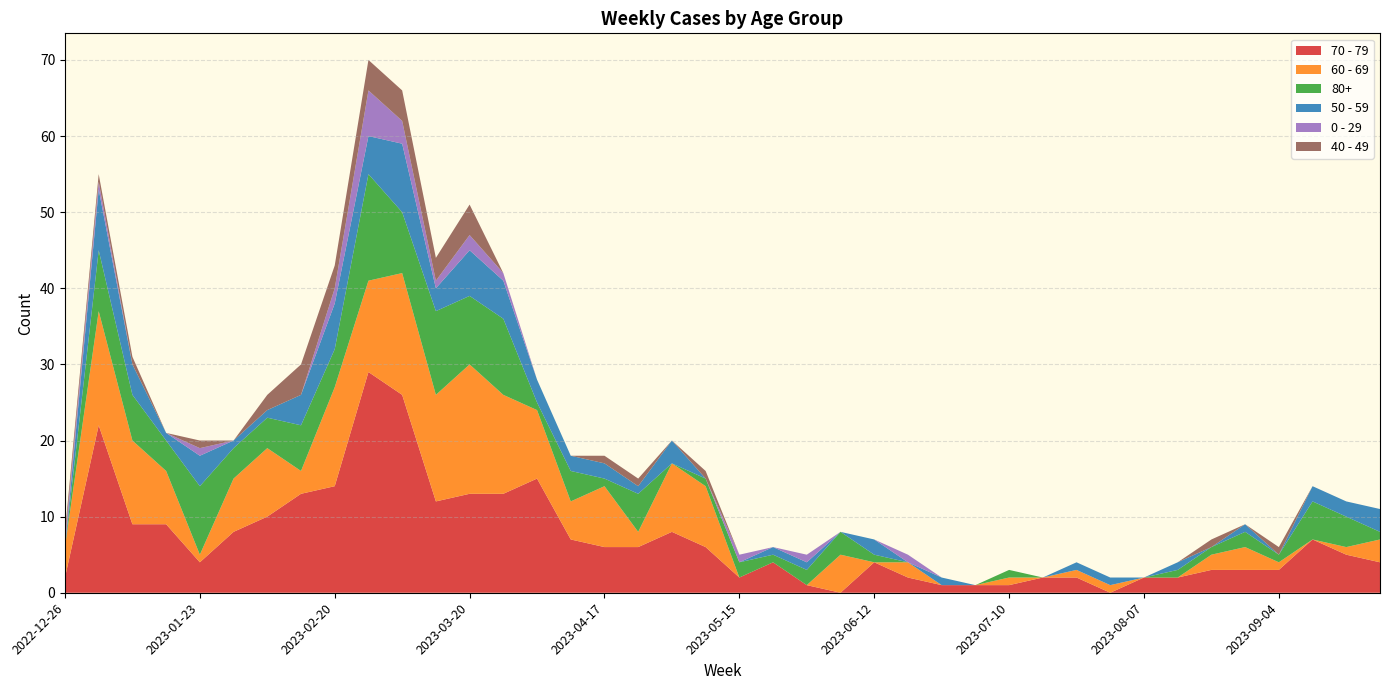

Reading left to right, transcribe all the data shown in this chart.

70 - 79: 2	22	9	9	4	8	10	13	14	29	26	12	13	13	15	7	6	6	8	6	2	4	1	0	4	2	1	1	1	2	2	0	2	2	3	3	3	7	5	4
60 - 69: 4	15	11	7	1	7	9	3	13	12	16	14	17	13	9	5	8	2	9	8	0	0	0	5	0	2	0	0	1	0	1	1	0	0	2	3	1	0	1	3
80+: 0	8	6	4	9	4	4	6	5	14	8	11	9	10	1	4	1	5	0	1	2	1	2	3	1	0	0	0	1	0	0	0	0	1	1	2	1	5	4	1
50 - 59: 0	8	4	1	4	1	1	4	6	5	9	3	6	5	3	2	2	1	3	0	0	1	1	0	2	0	1	0	0	0	1	1	0	1	0	1	0	2	2	3
0 - 29: 1	1	0	0	1	0	0	0	2	6	3	1	2	1	0	0	0	0	0	0	1	0	1	0	0	1	0	0	0	0	0	0	0	0	0	0	0	0	0	0
40 - 49: 1	1	1	0	1	0	2	4	3	4	4	3	4	0	0	0	1	1	0	1	0	0	0	0	0	0	0	0	0	0	0	0	0	0	1	0	1	0	0	0